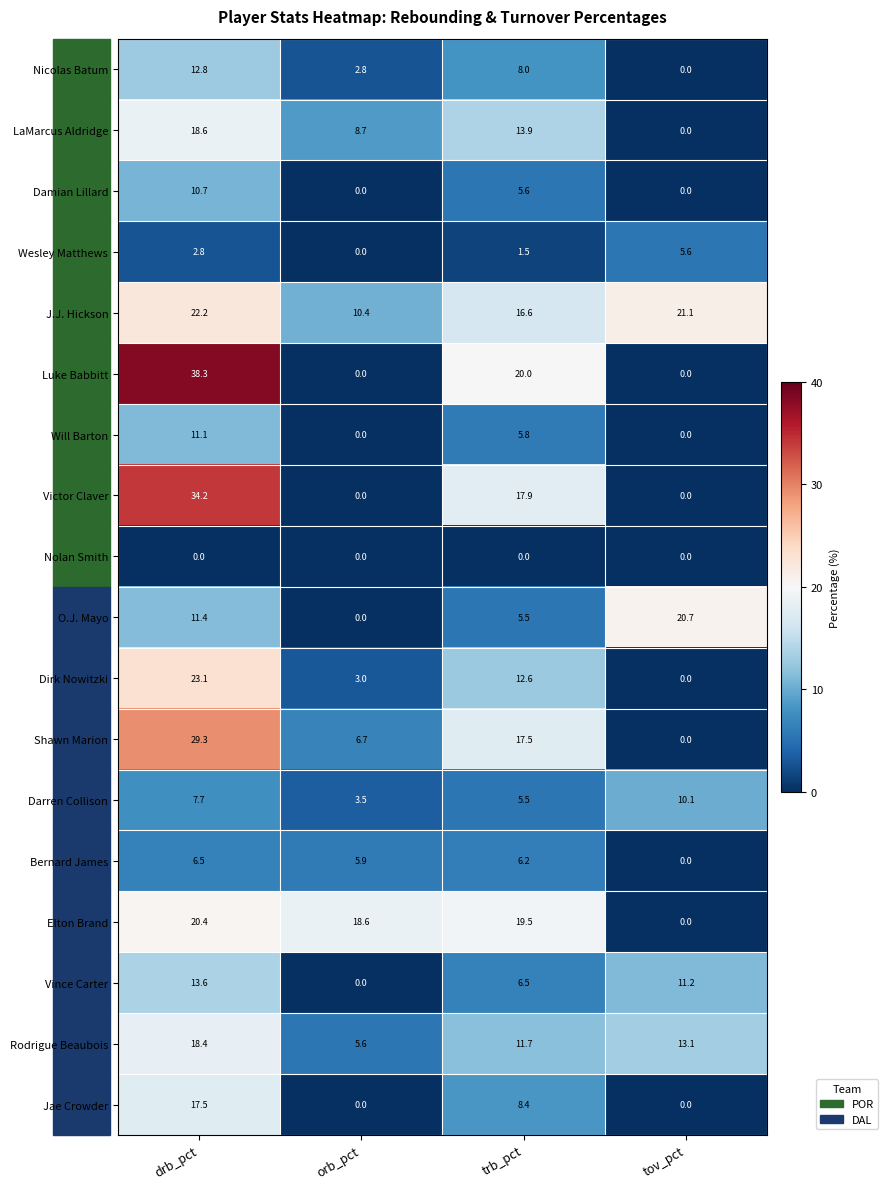

What is the difference between the highest and lowest values at drb_pct?

38.3